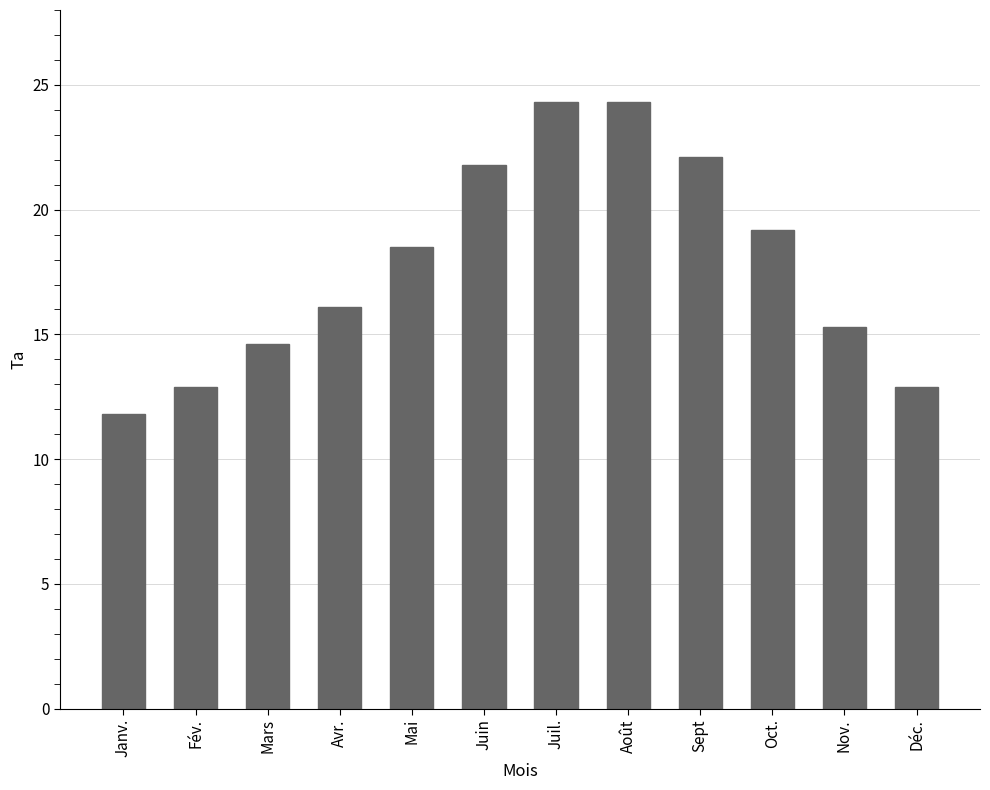

Where does the data first go above 18?

Mai